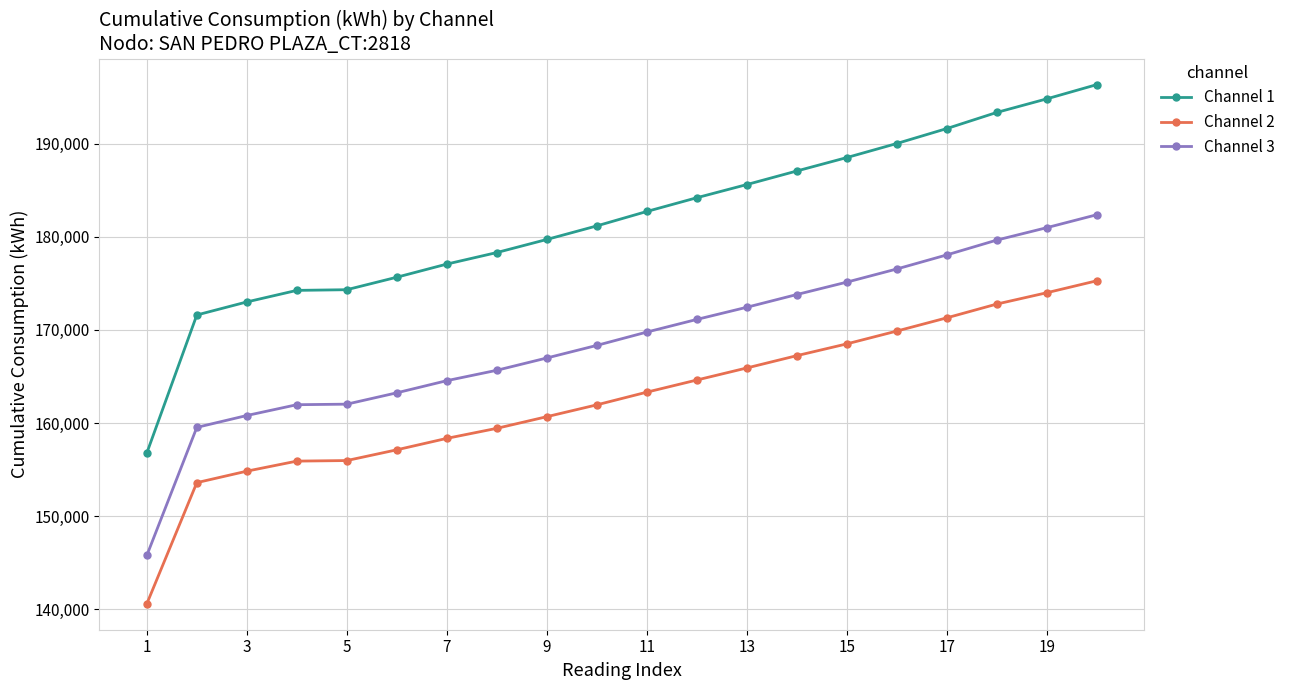

Which series has the widest spread of values?

Channel 1